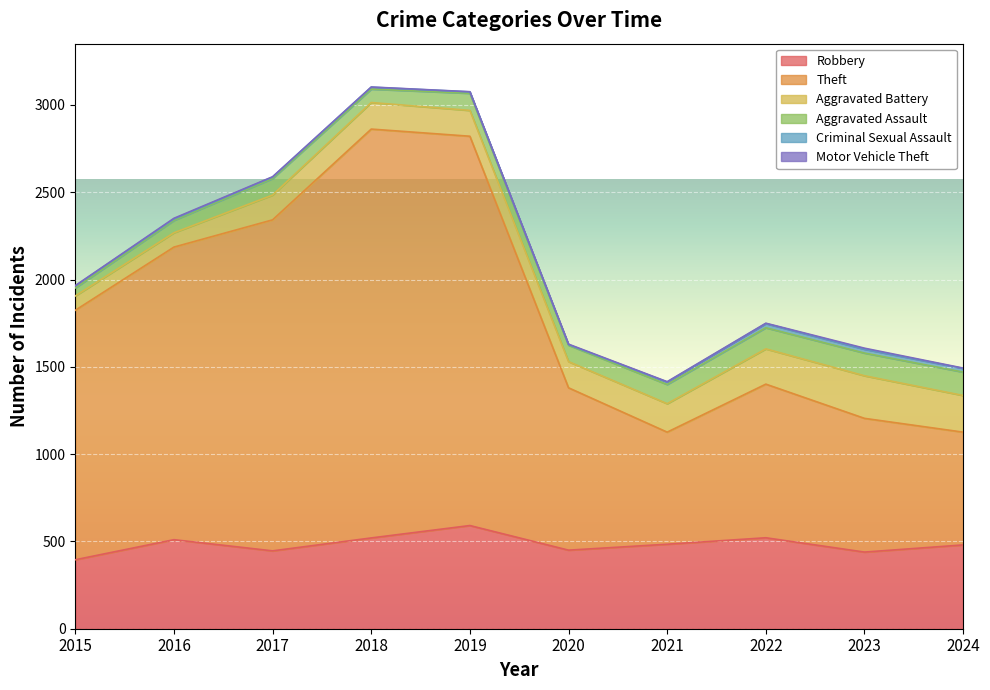

Reading left to right, list all the values displayed in this chart.

Robbery: 2015=395	2016=510	2017=446	2018=520	2019=591	2020=450	2021=484	2022=521	2023=439	2024=480
Theft: 2015=1429	2016=1676	2017=1896	2018=2342	2019=2230	2020=930	2021=642	2022=880	2023=766	2024=646
Aggravated Battery: 2015=82	2016=82	2017=142	2018=152	2019=148	2020=150	2021=163	2022=202	2023=244	2024=210
Aggravated Assault: 2015=46	2016=71	2017=95	2018=77	2019=98	2020=94	2021=110	2022=121	2023=130	2024=134
Criminal Sexual Assault: 2015=12	2016=8	2017=8	2018=11	2019=8	2020=3	2021=14	2022=24	2023=22	2024=21
Motor Vehicle Theft: 2015=1	2016=4	2017=2	2018=1	2019=1	2020=3	2021=2	2022=2	2023=6	2024=2